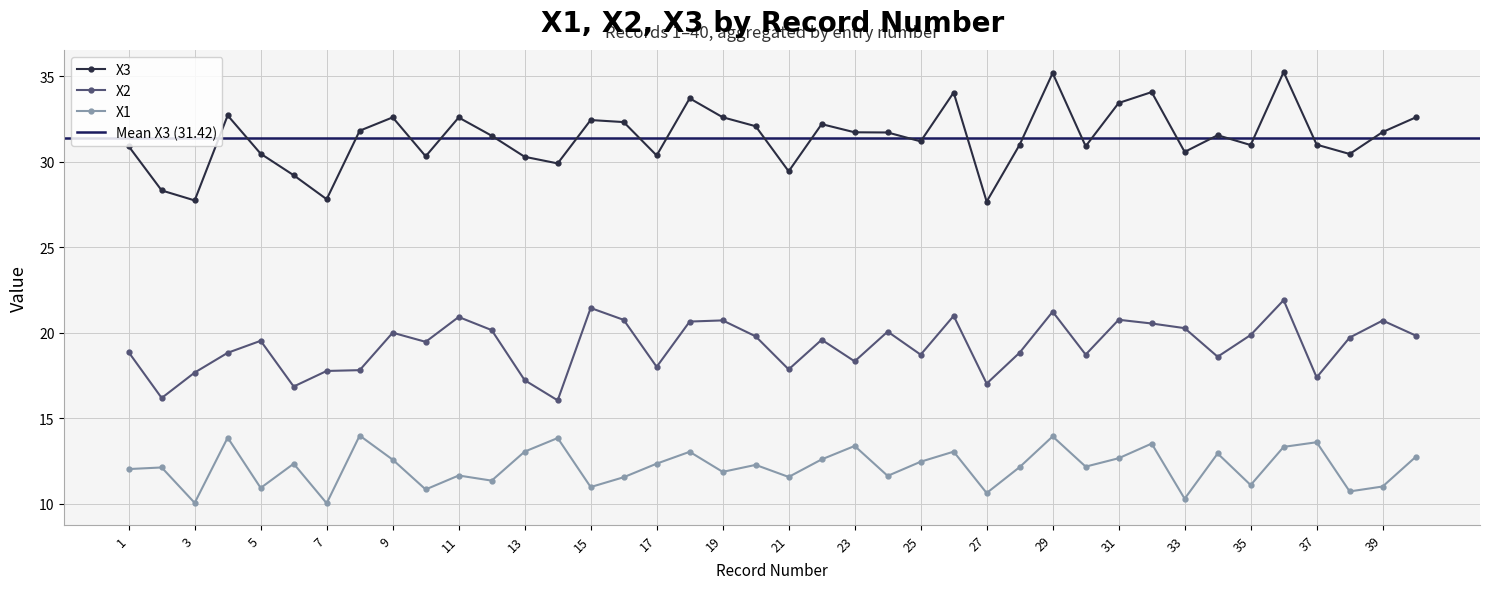

Reading right to left, transcribe all the data shown in this chart.

X1: 40=12.8	39=11.0	38=10.7	37=13.6	36=13.3	35=11.1	34=13.0	33=10.3	32=13.5	31=12.7	30=12.2	29=14.0	28=12.2	27=10.6	26=13.1	25=12.5	24=11.6	23=13.4	22=12.6	21=11.6	20=12.3	19=11.9	18=13.1	17=12.4	16=11.6	15=11.0	14=13.9	13=13.1	12=11.4	11=11.7	10=10.8	9=12.6	8=14.0	7=10.0	6=12.4	5=10.9	4=13.9	3=10.1	2=12.1	1=12.0
X2: 40=19.8	39=20.7	38=19.7	37=17.4	36=21.9	35=19.9	34=18.6	33=20.3	32=20.6	31=20.8	30=18.7	29=21.2	28=18.8	27=17.0	26=21.0	25=18.7	24=20.1	23=18.3	22=19.6	21=17.9	20=19.8	19=20.7	18=20.7	17=18.0	16=20.8	15=21.5	14=16.1	13=17.2	12=20.2	11=20.9	10=19.5	9=20.0	8=17.8	7=17.8	6=16.9	5=19.5	4=18.8	3=17.7	2=16.2	1=18.9
X3: 40=32.6	39=31.7	38=30.5	37=31.0	36=35.3	35=31.0	34=31.6	33=30.6	32=34.1	31=33.4	30=30.9	29=35.2	28=31.0	27=27.7	26=34.1	25=31.2	24=31.7	23=31.7	22=32.2	21=29.4	20=32.1	19=32.6	18=33.7	17=30.4	16=32.3	15=32.4	14=29.9	13=30.3	12=31.5	11=32.6	10=30.3	9=32.6	8=31.8	7=27.8	6=29.2	5=30.5	4=32.7	3=27.7	2=28.3	1=30.9